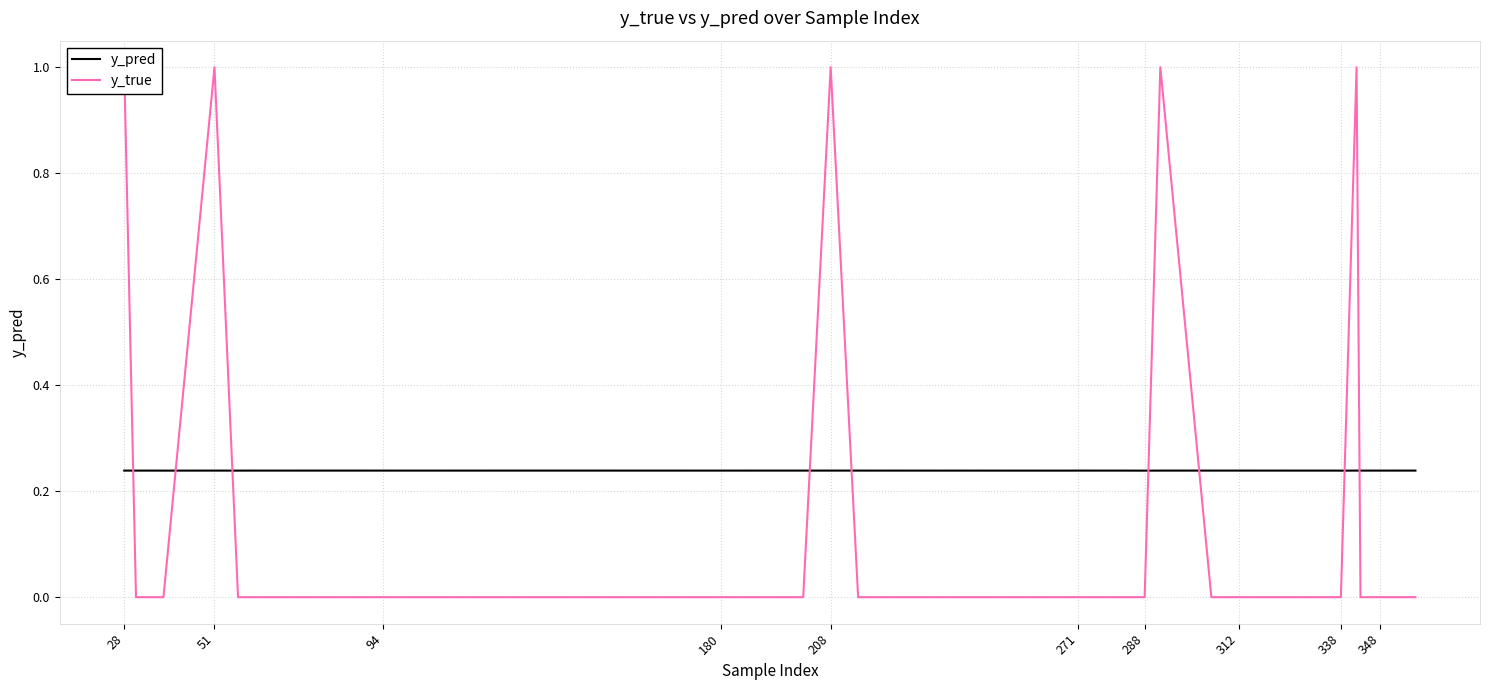

At which category does y_pred reach its first local peak?

94